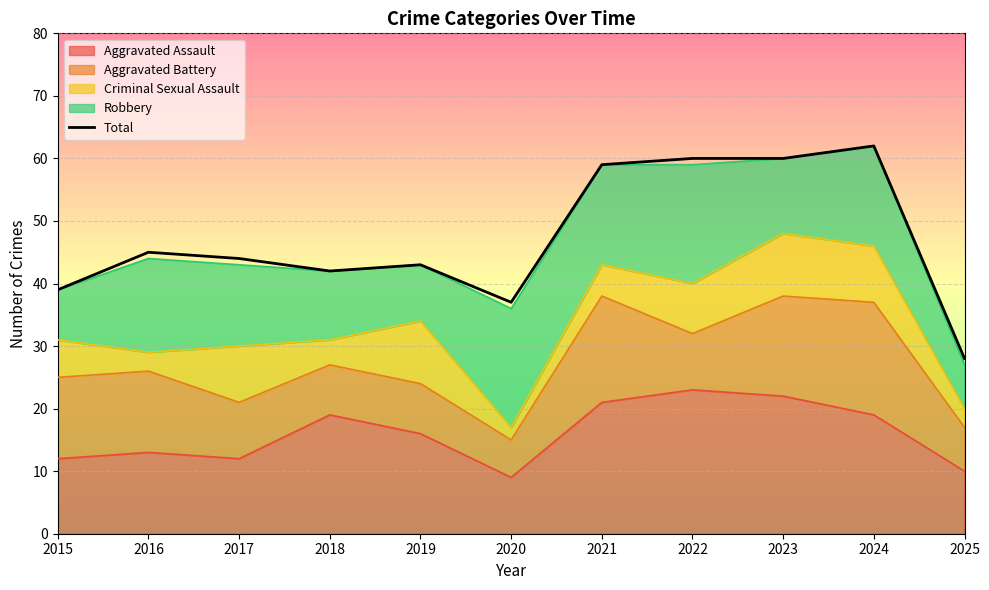

At which category does the data reach its first local valley?

2018